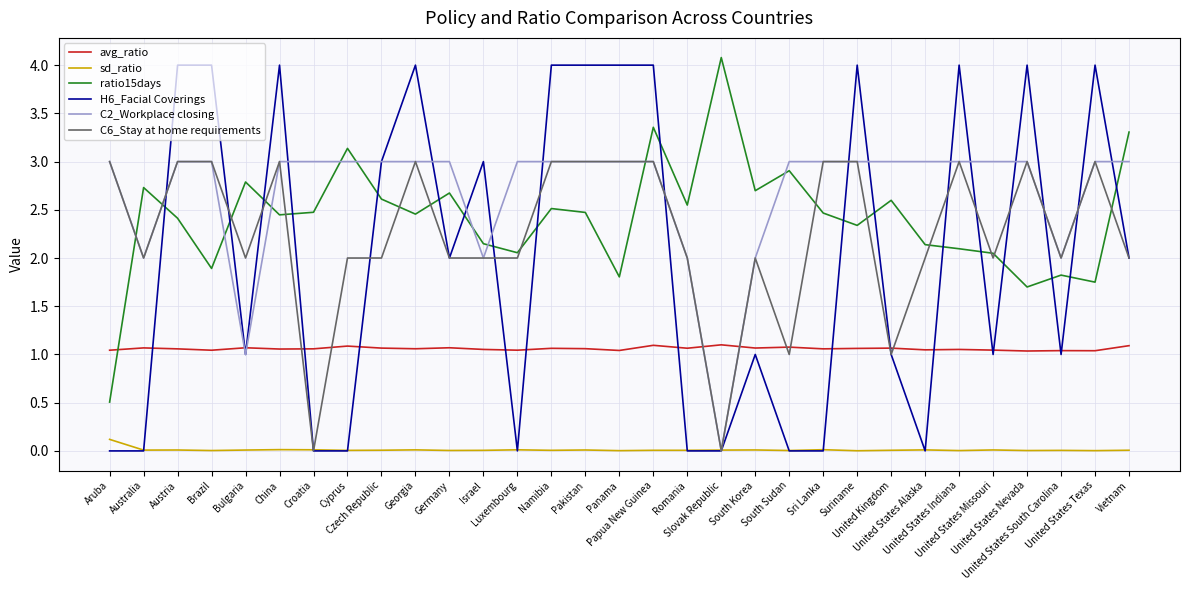

Which series ends up on top after the final intersection of C6_Stay at home requirements and ratio15days?

ratio15days